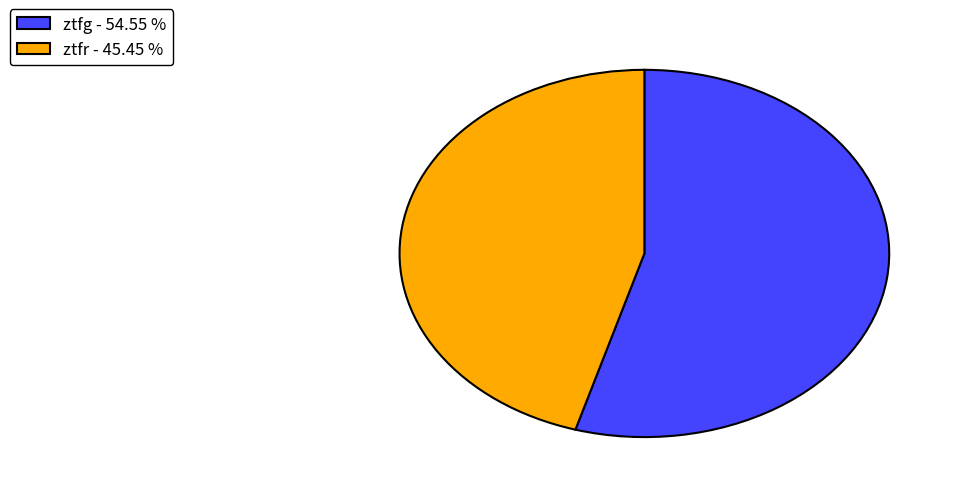

Which category has the biggest portion of the pie?

ztfg